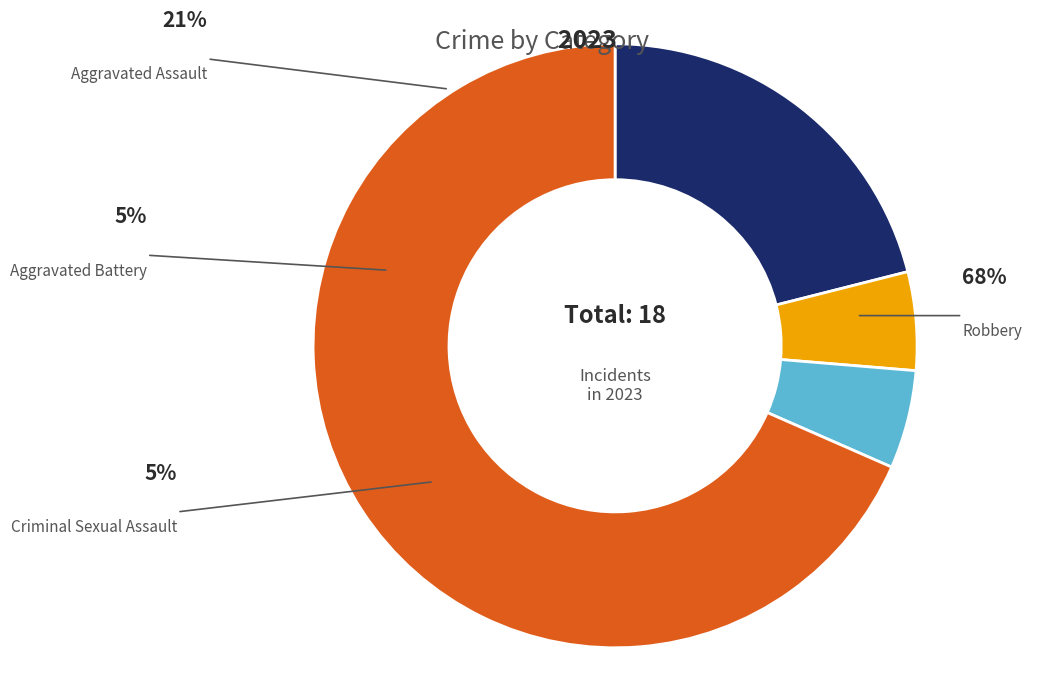

To the nearest percent, what is the difference between the largest and smallest slice percentages?

63%